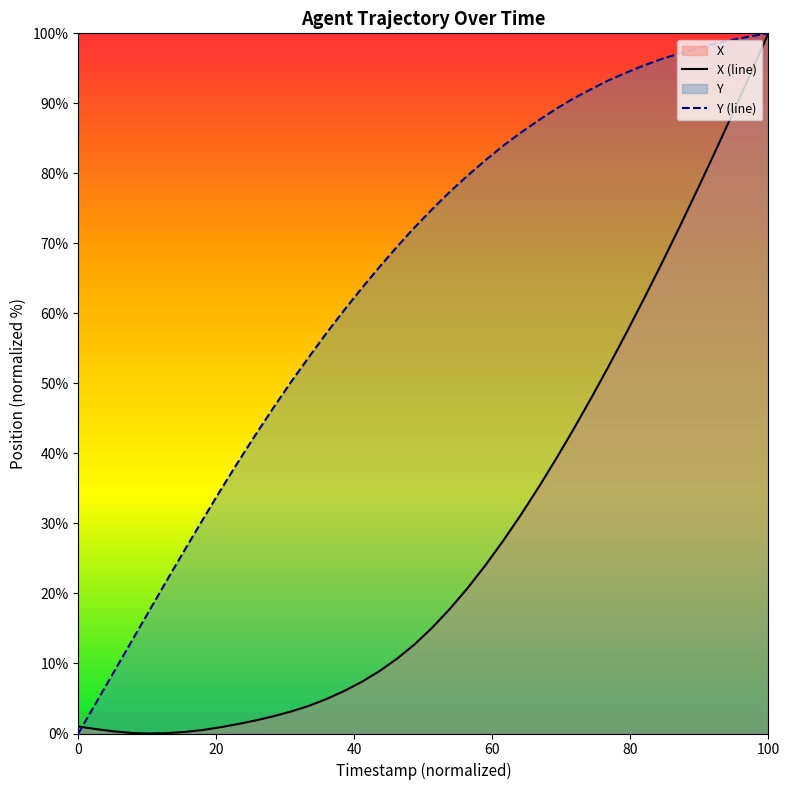

List the series in order of their overall mean, highest first.

Y (line), X (line)